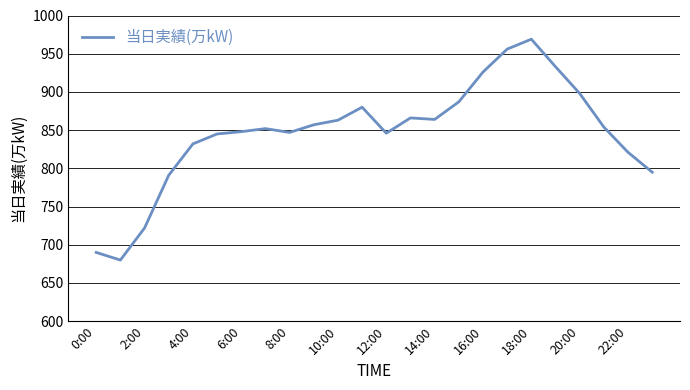

What is the smallest value displayed?

680